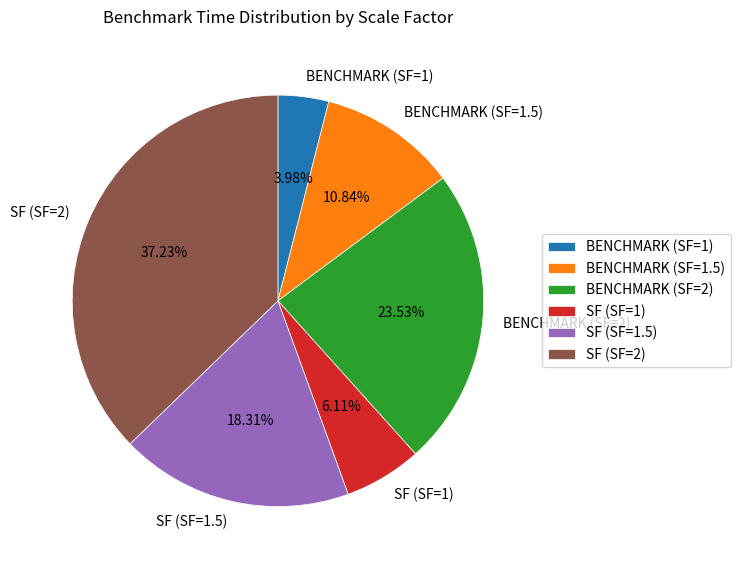

Which slice is the largest?

SF (SF=2)